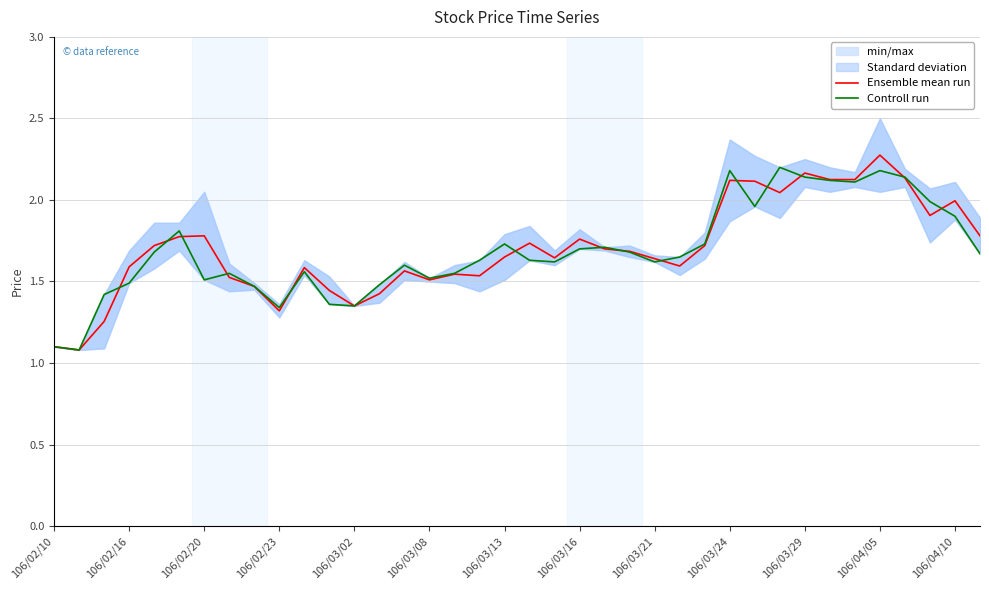

How many lines are shown in the chart?

2